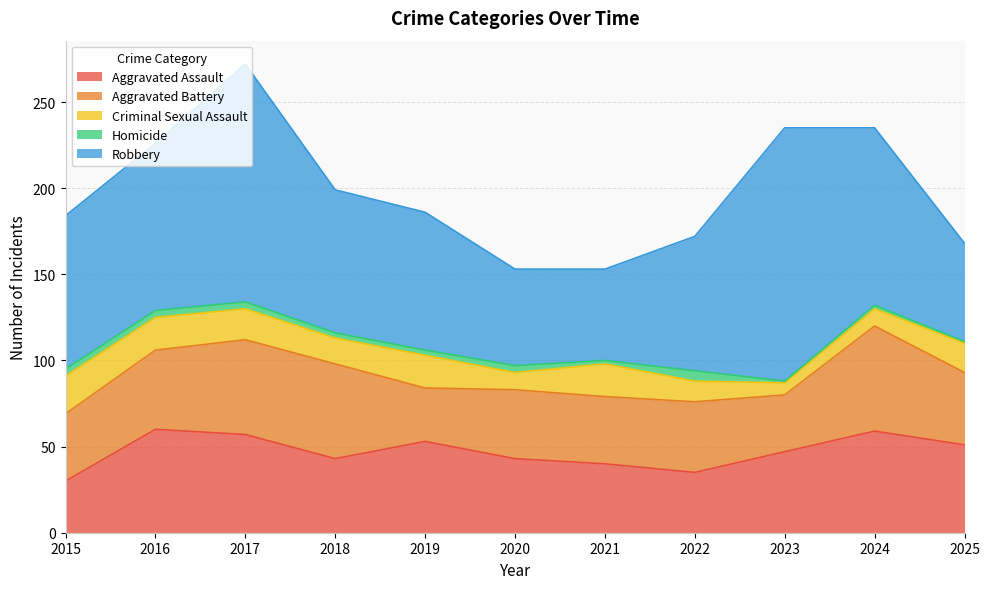

Between 2022 and 2023, which series saw the biggest shift?

Robbery